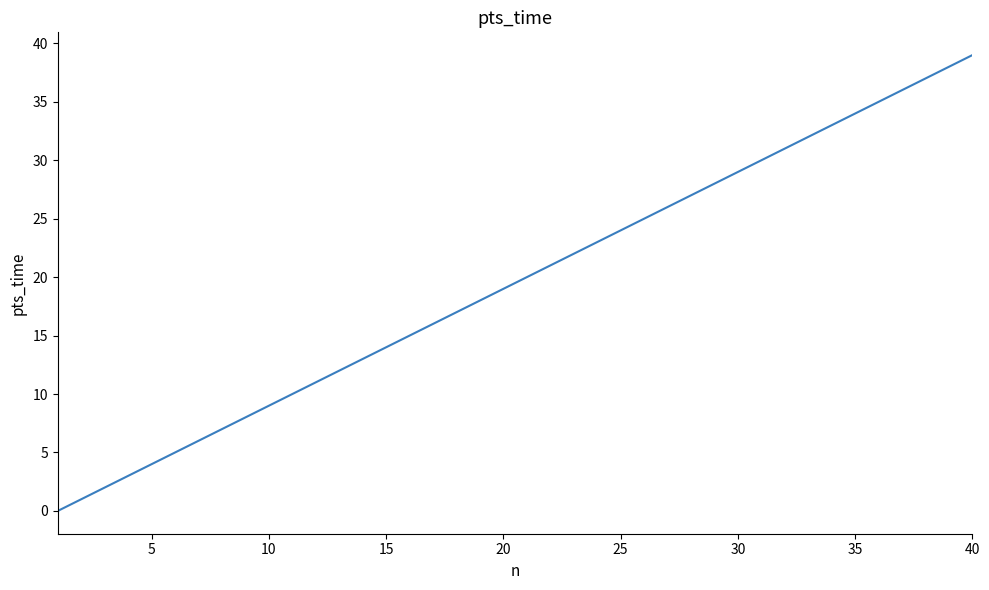

What is the maximum value shown in the chart?

39